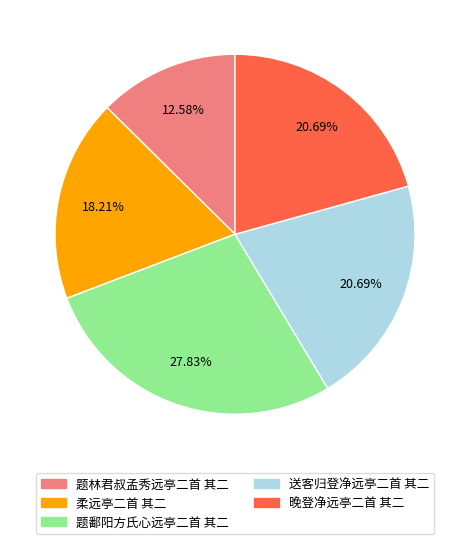

To the nearest percent, what is the difference between the 柔远亭二首 其二 and 题林君叔孟秀远亭二首 其二 slice percentages?

6%